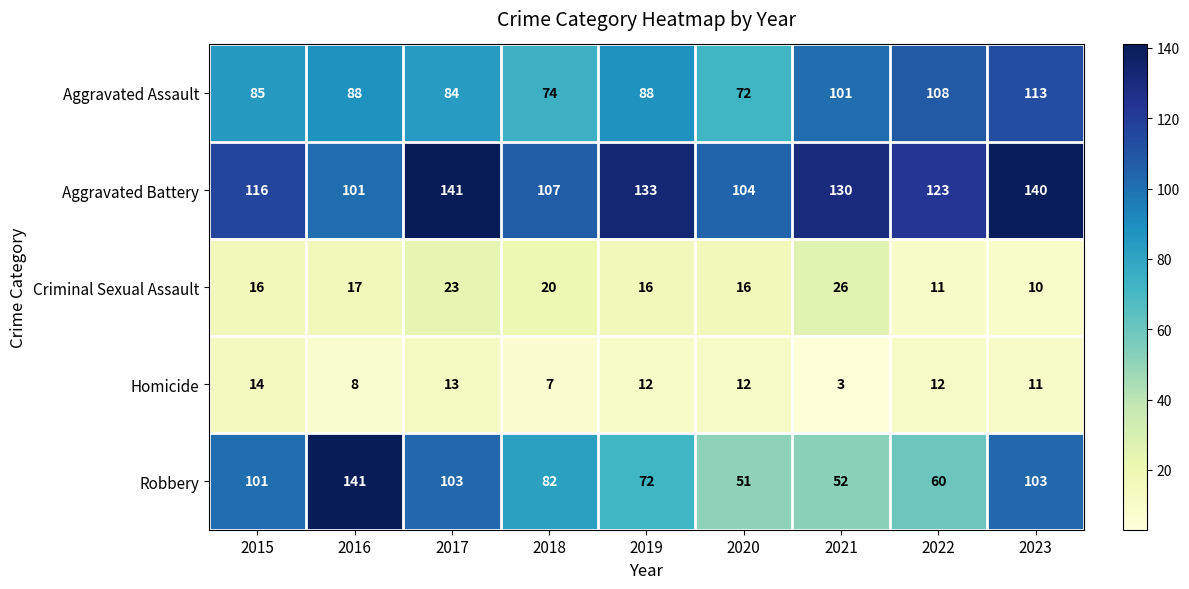

What is the sum of all Aggravated Assault values?

813